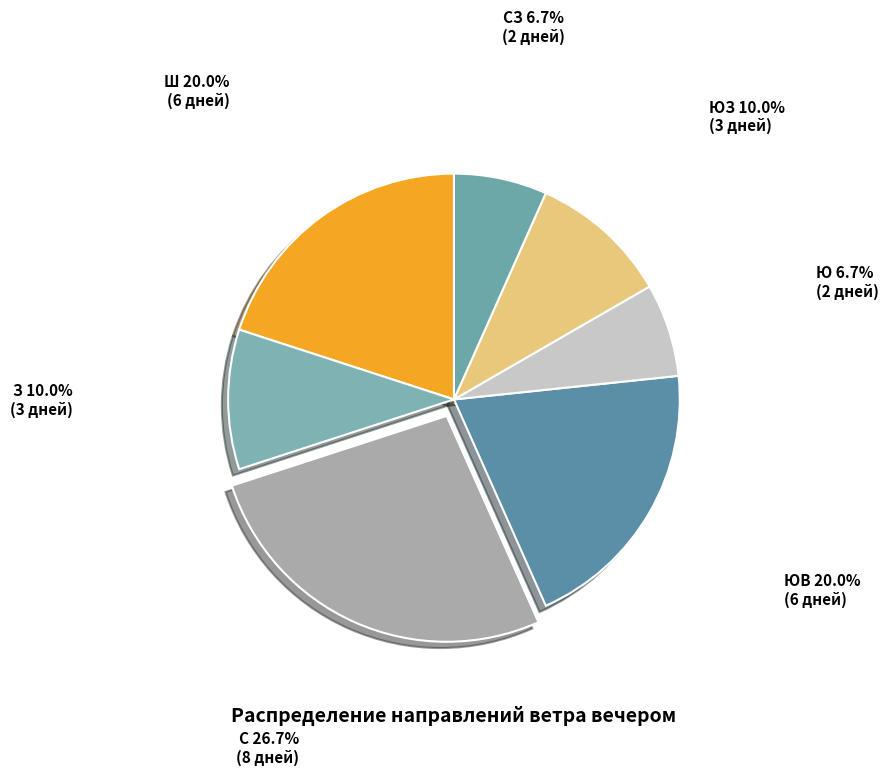

To the nearest percent, what is the average slice percentage?

14%